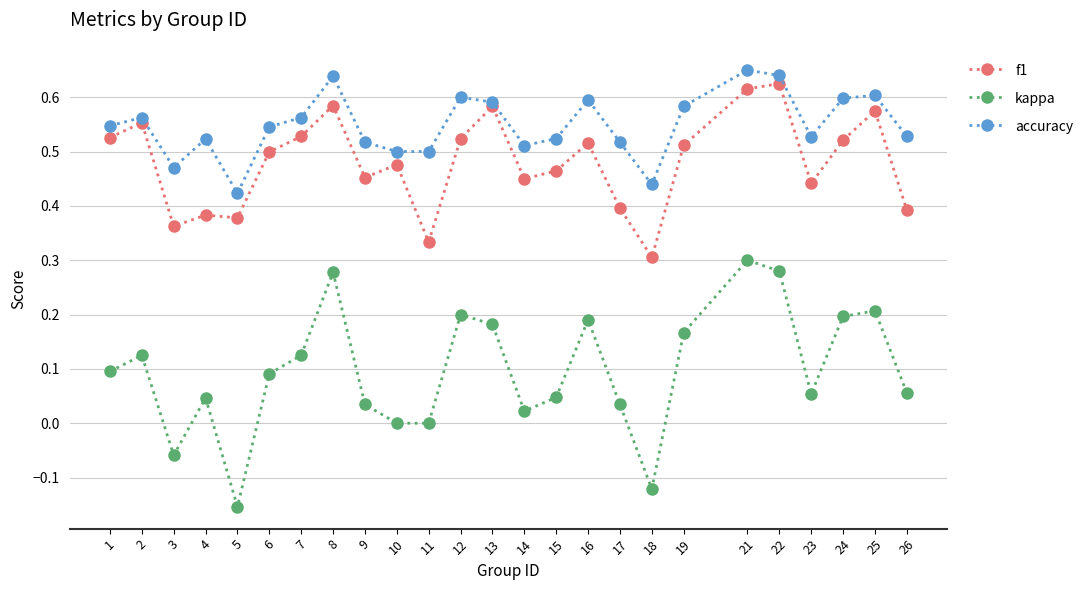

Is the value of kappa at 23 greater than the value of accuracy at 16?

No